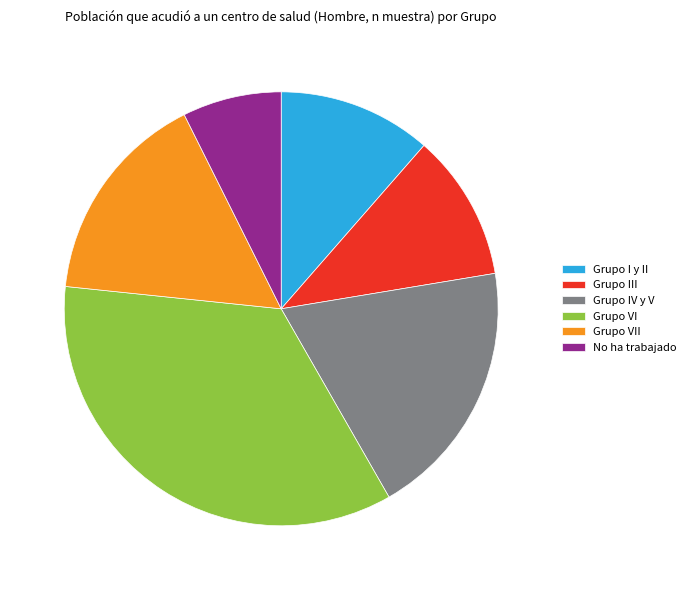

True or false: Grupo III accounts for 20% of the total.

False